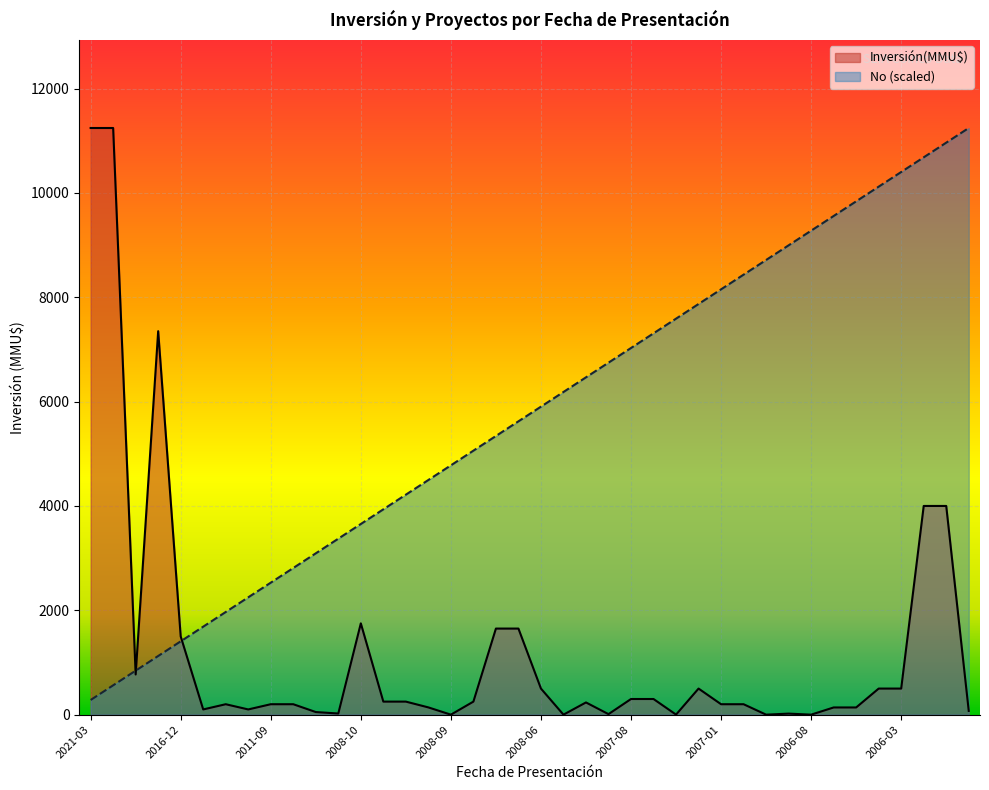

True or false: No has more than 2 points higher than both neighbors.

False